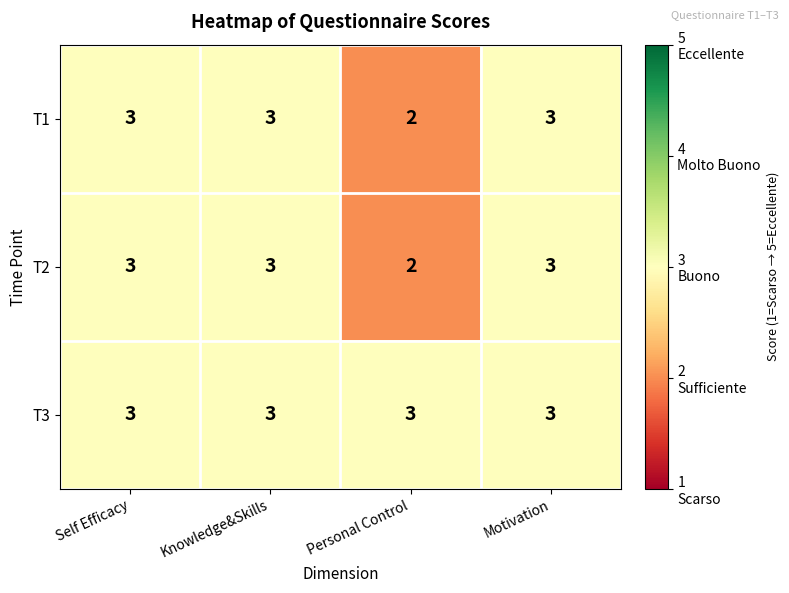

What is the greatest value displayed?

3